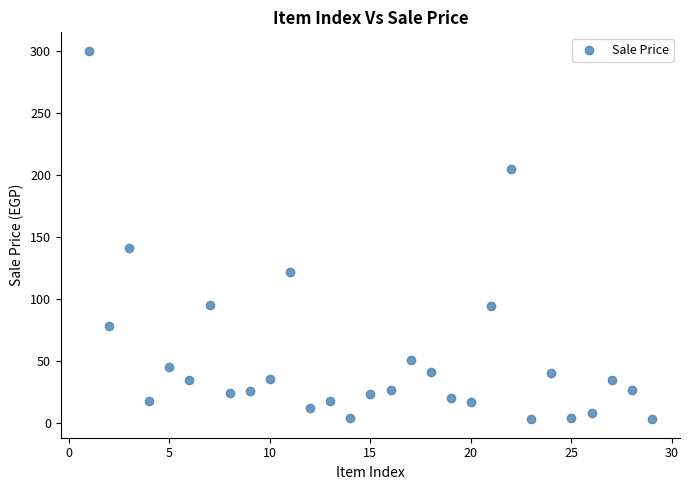

What is the range of X values (max minus min)?

28.0